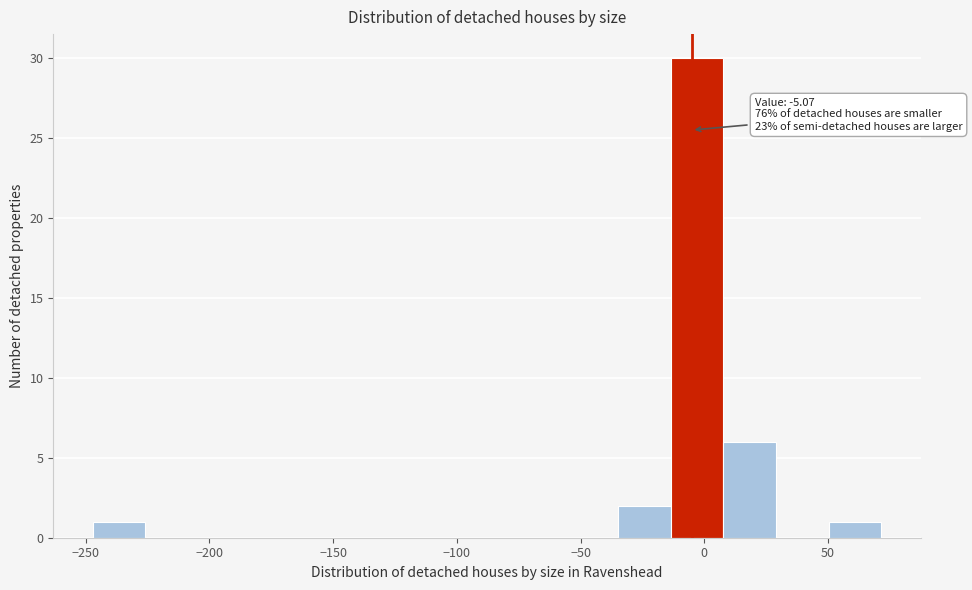

Which range on the x-axis has the tallest bar?

-15 to 10